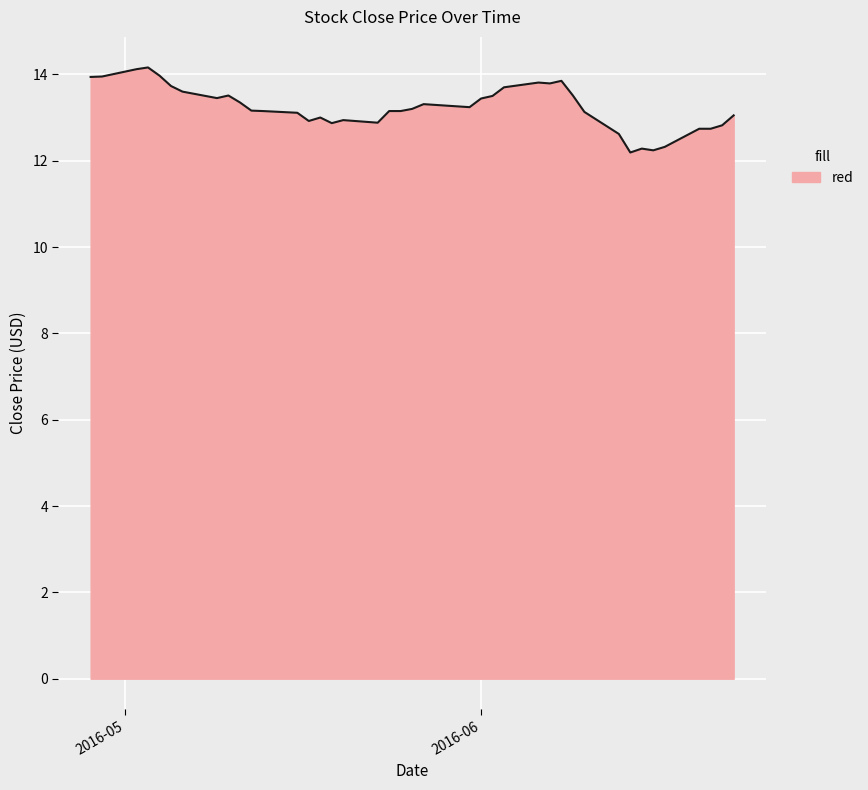

What is the difference between the maximum and minimum values?

2.0